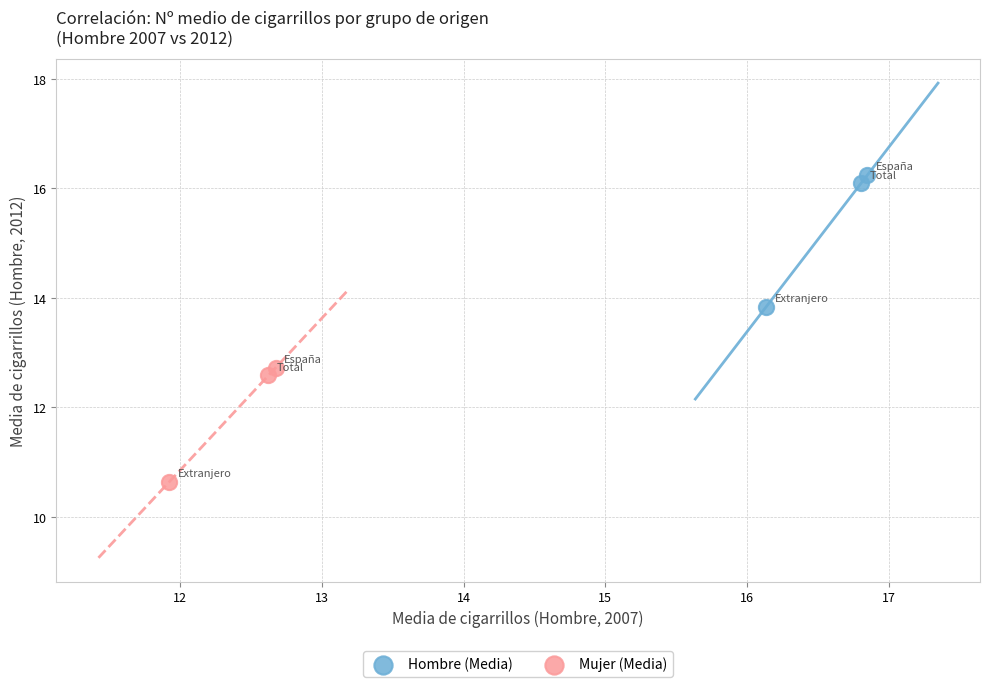

Which series contains the highest Y value?

Hombre (Media)